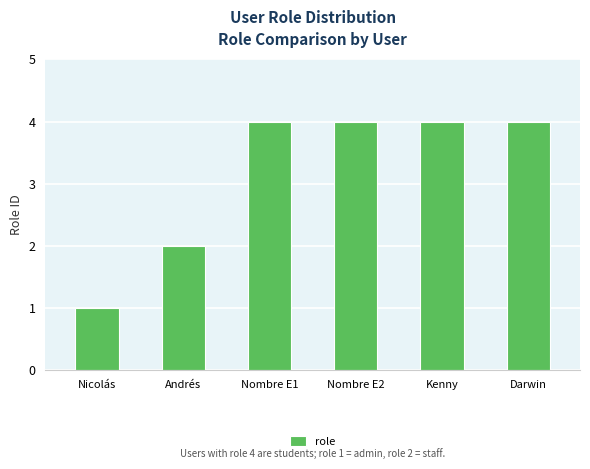

What is the ratio of the value at Andrés to the value at Nicolás?

2.0